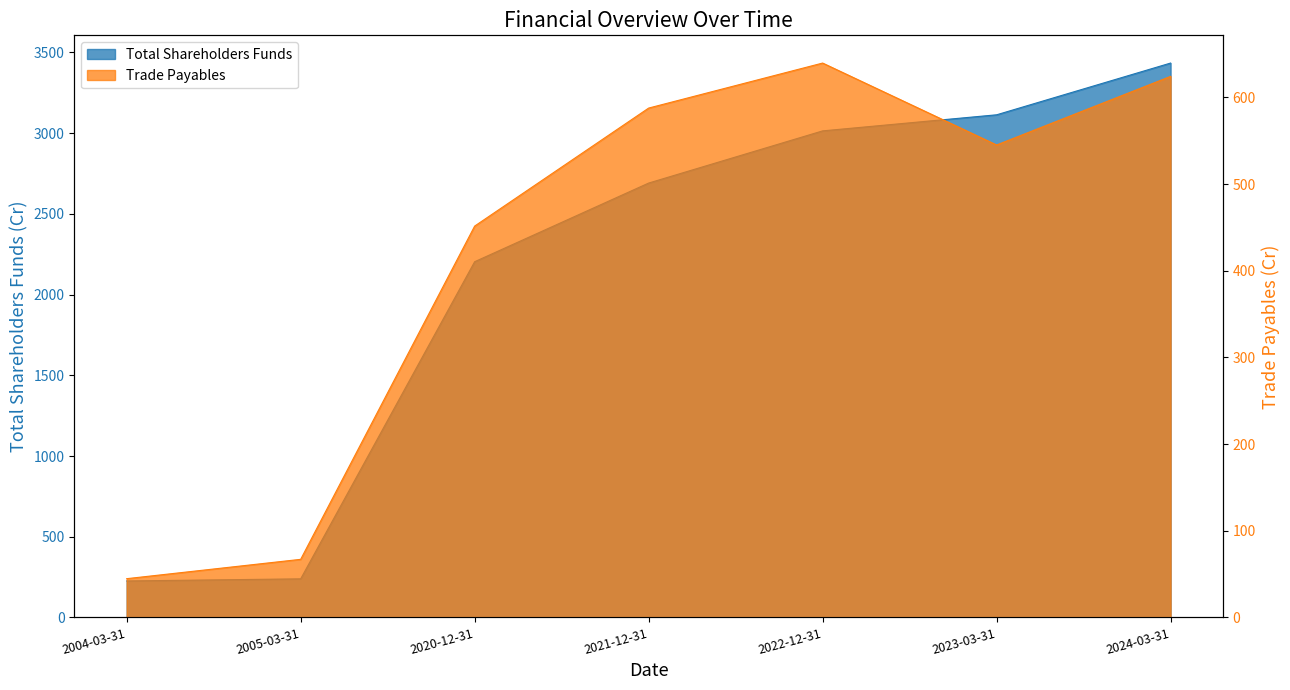

What position from the right is 2022-12-31?

3